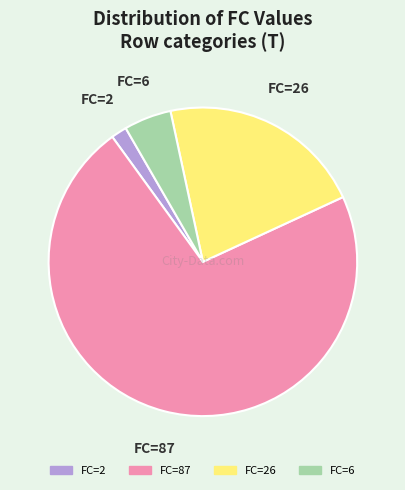

Does any single category account for the majority?

Yes